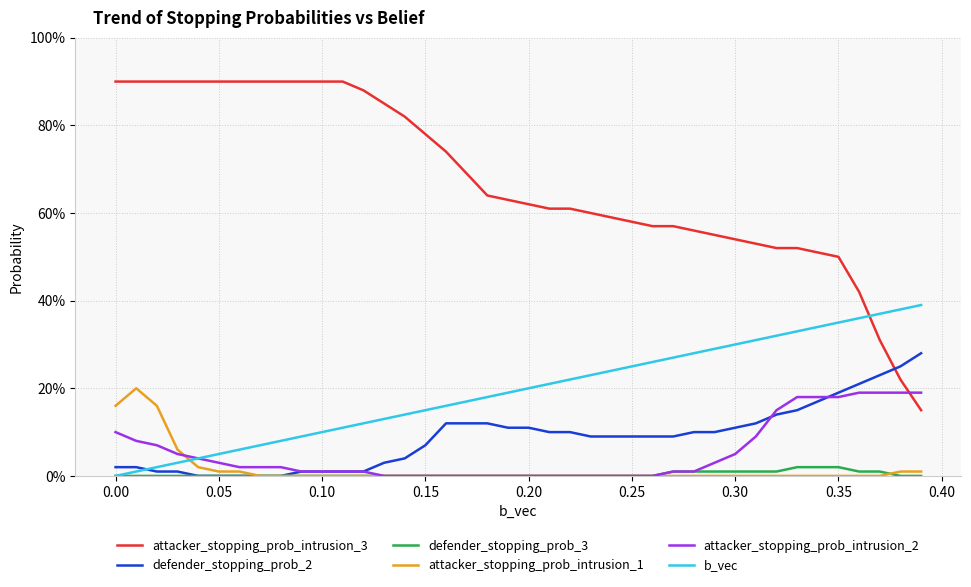

Does the chart have visible grid lines?

Yes